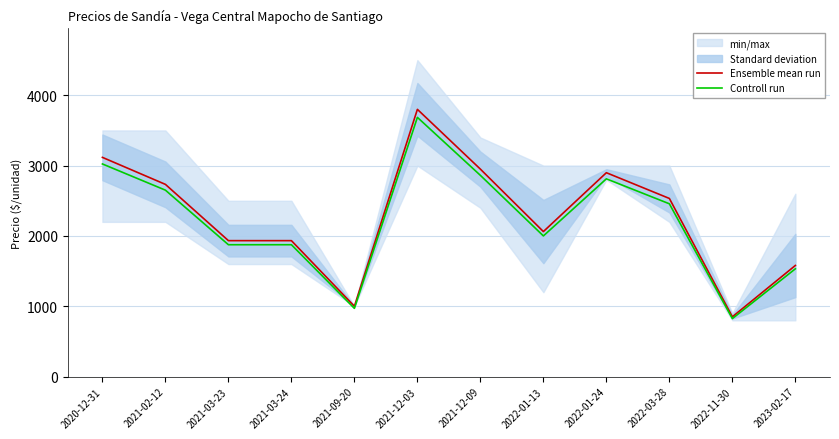

How many interior local peaks does the Ensemble mean run series have?

2